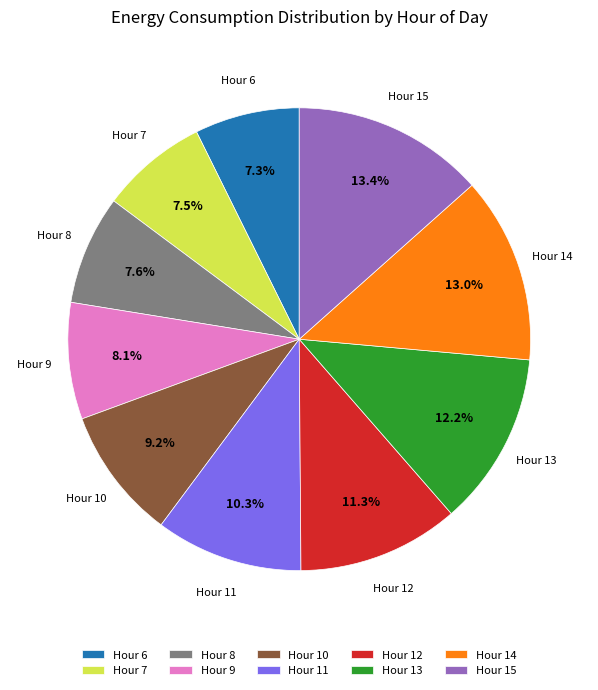

Between Hour 14 and Hour 9, which is larger?

Hour 14